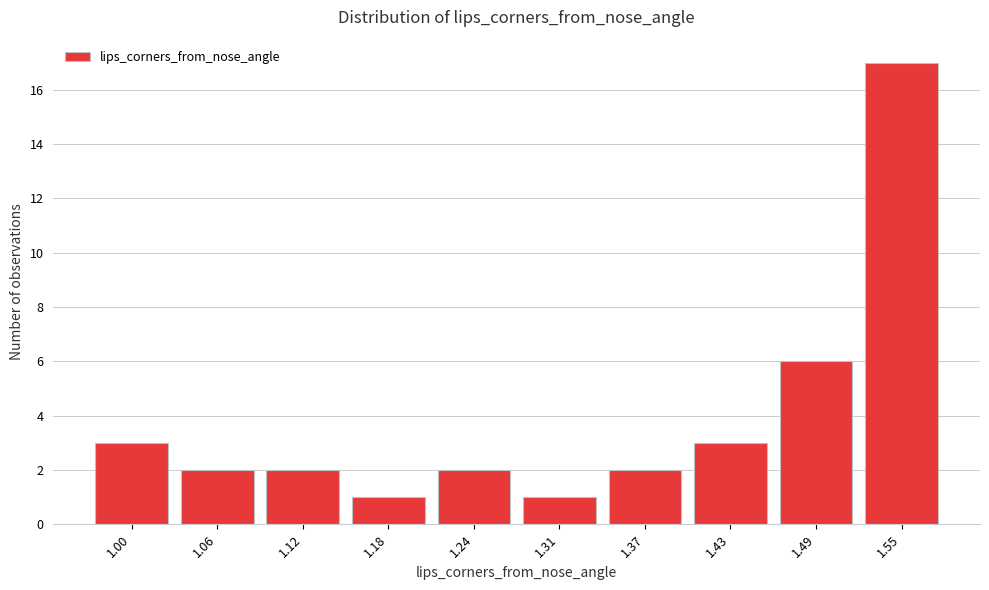

Reading left to right, transcribe all the data shown in this chart.

1.00=3	1.06=2	1.12=2	1.18=1	1.24=2	1.31=1	1.37=2	1.43=3	1.49=6	1.55=17